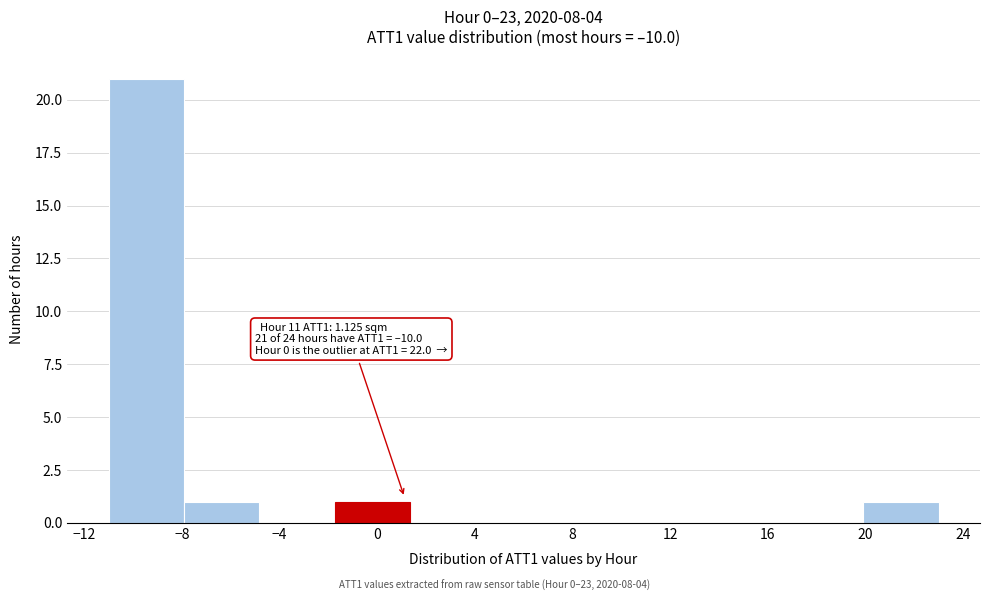

Which range on the x-axis has the tallest bar?

-11.0 to -8.0